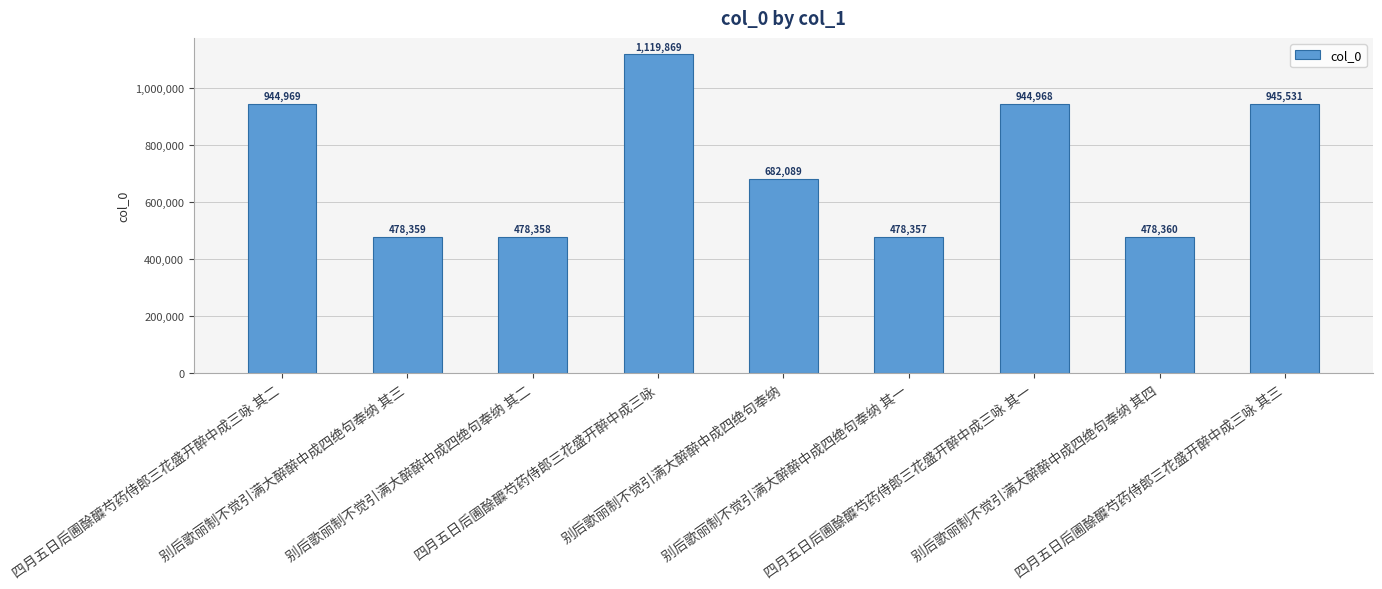

At which label is the value closest to 799113?

别后歌丽制不觉引满大醉醉中成四绝句奉纳